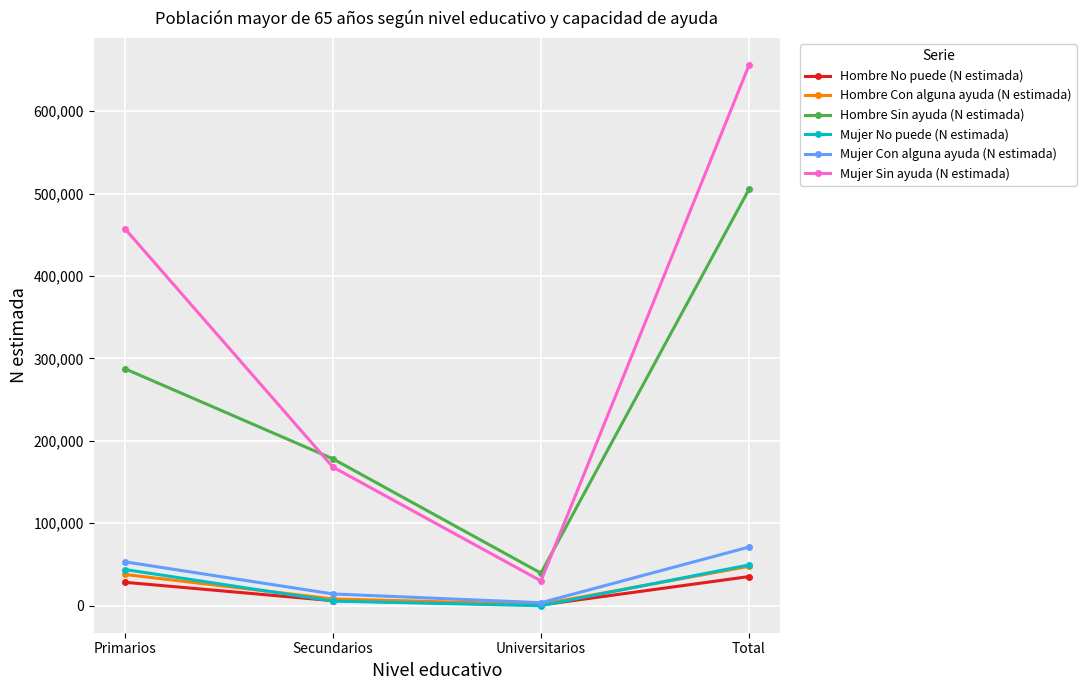

At which label does Hombre Sin ayuda (N estimada) reach its peak?

Total